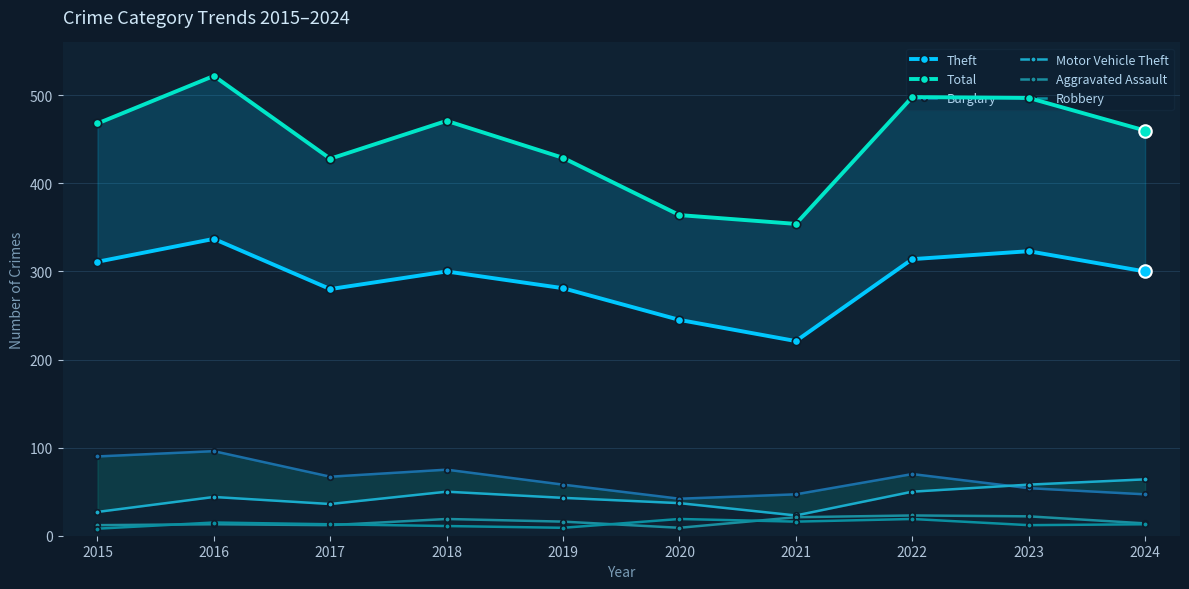

Between 2022 and 2024, which series saw the biggest shift?

Total